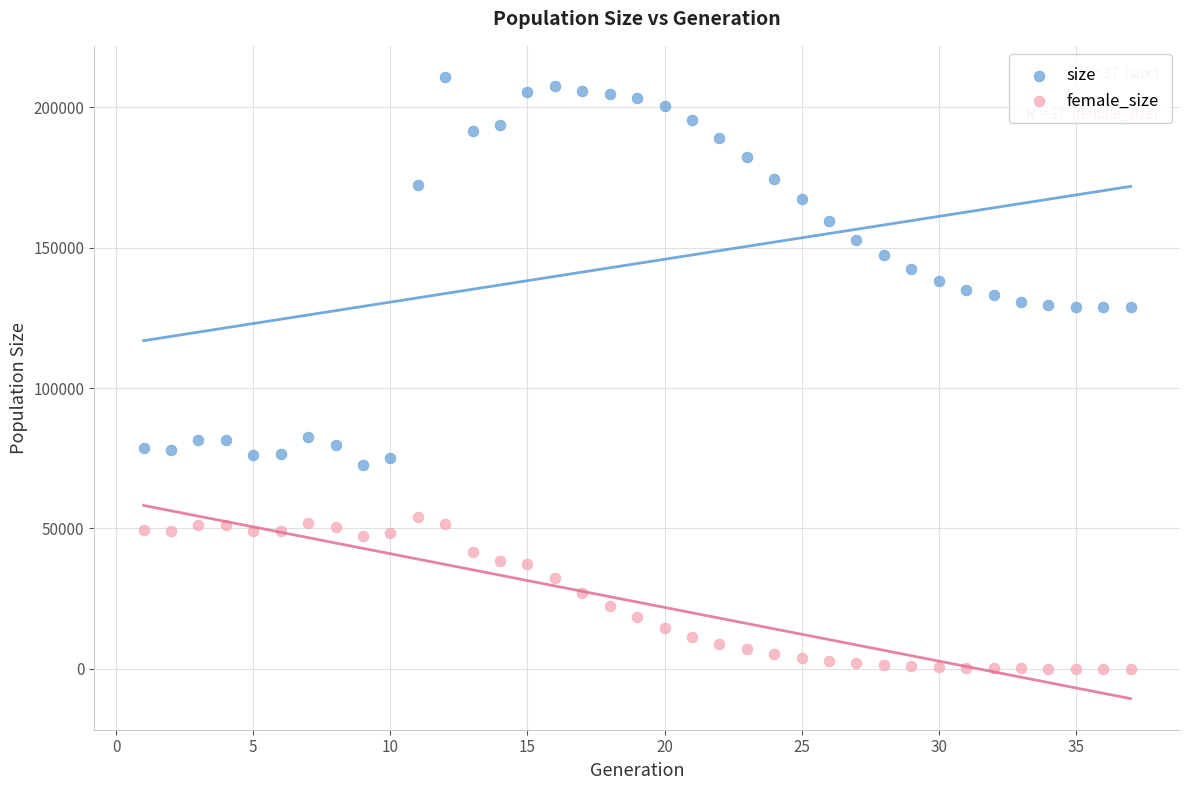

What is the X range (max minus min) for the scatter plot?

36